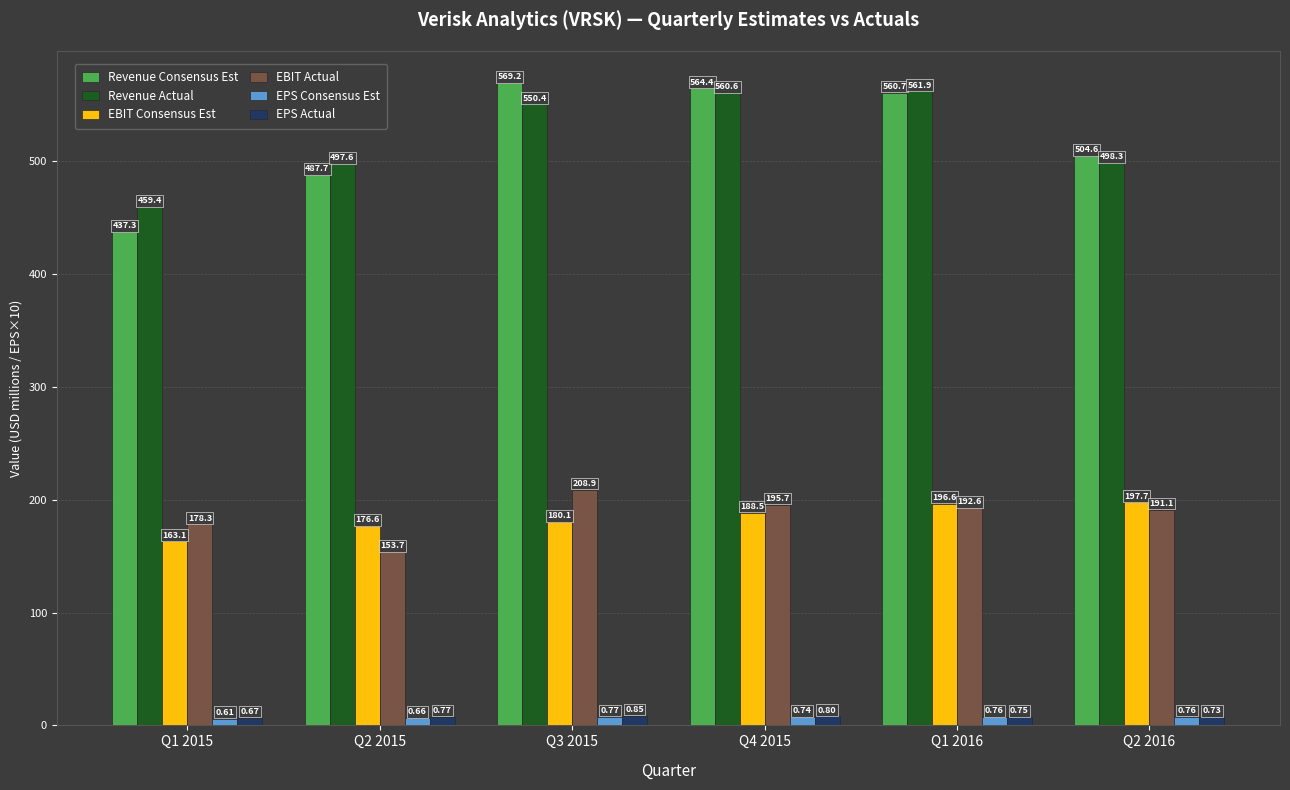

What is the total value across all series at Q2 2015?

1329.9